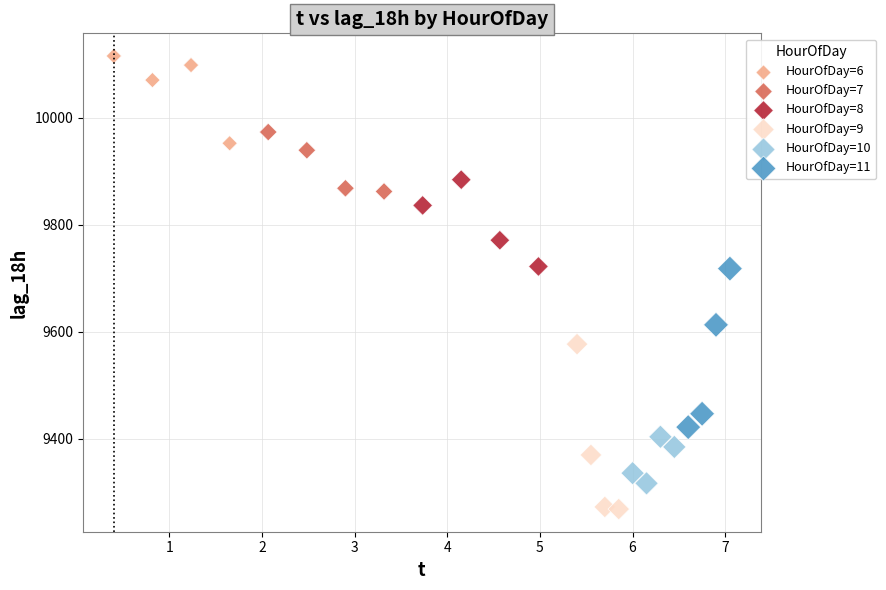

Which series reaches the maximum Y coordinate?

HourOfDay=6